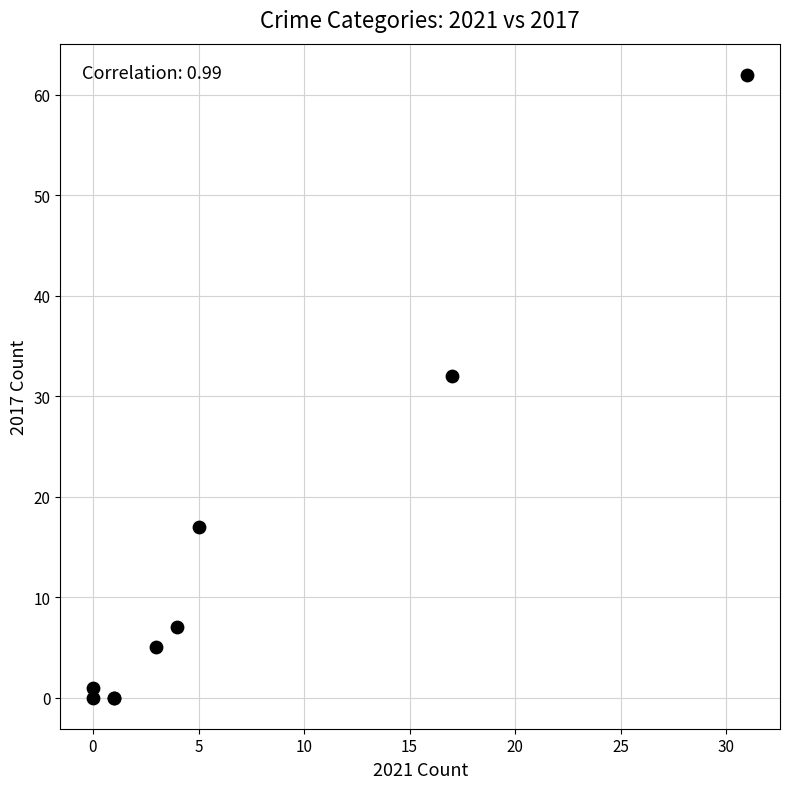

What Y value in the scatter plot is closest to 31?

32